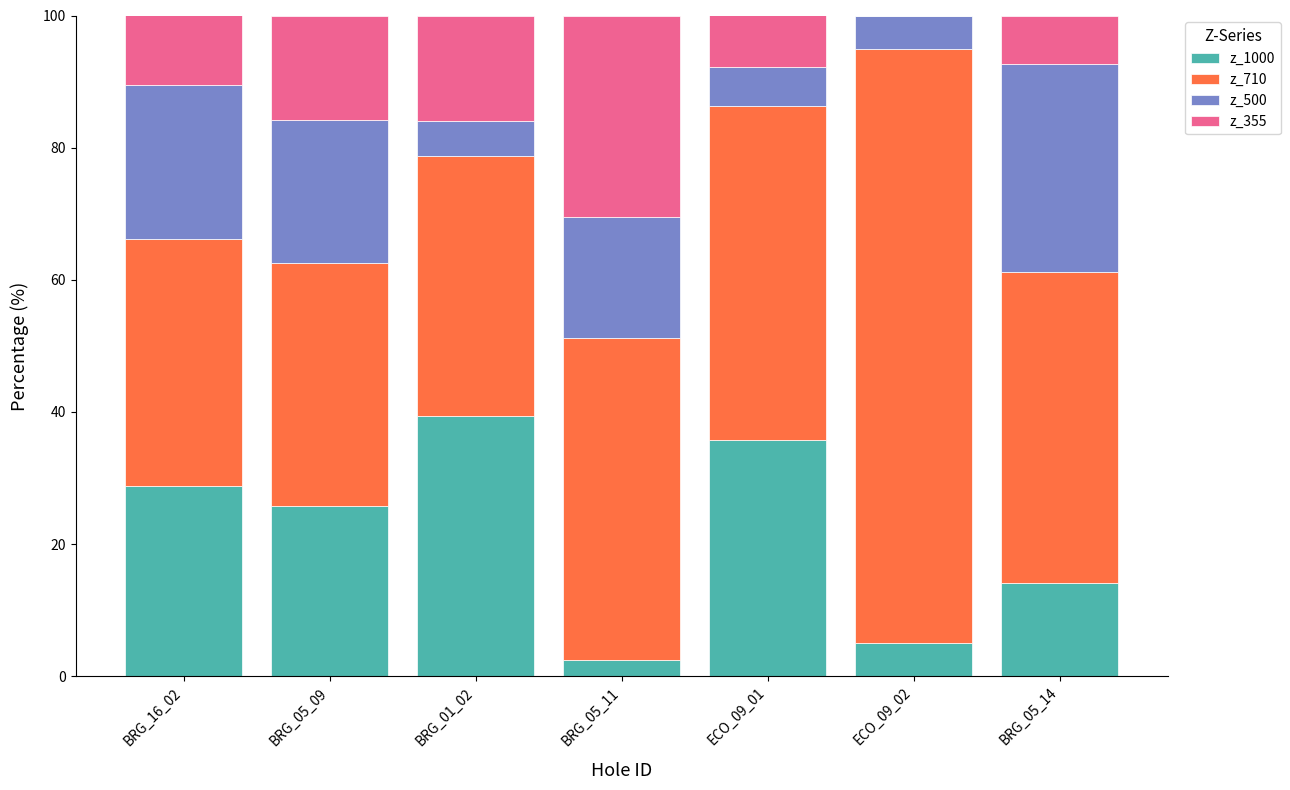

The z_1000 series shows 5.1 at ECO_09_02. True or false?

True